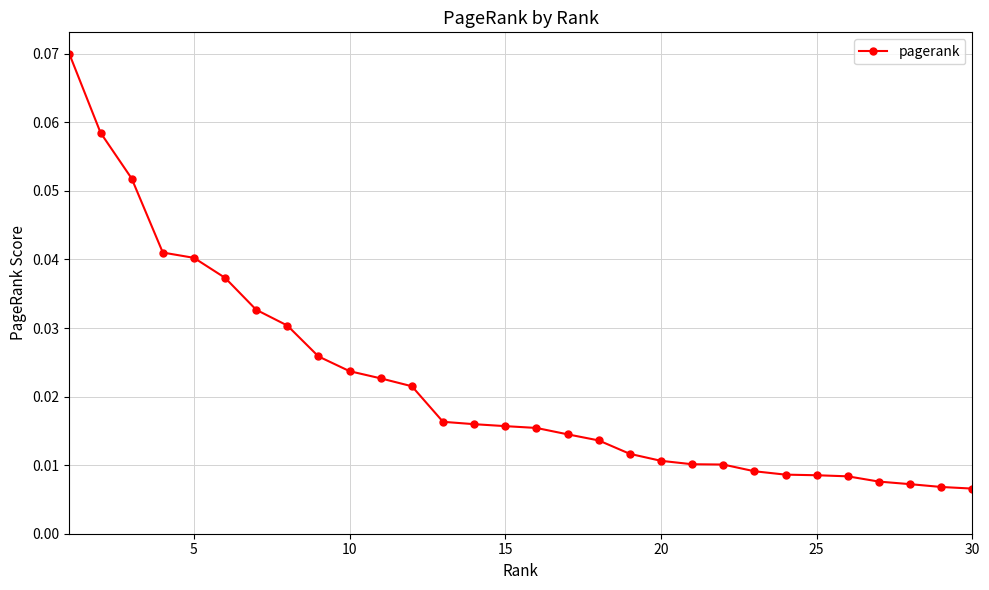

What is the sum of all values?

0.7